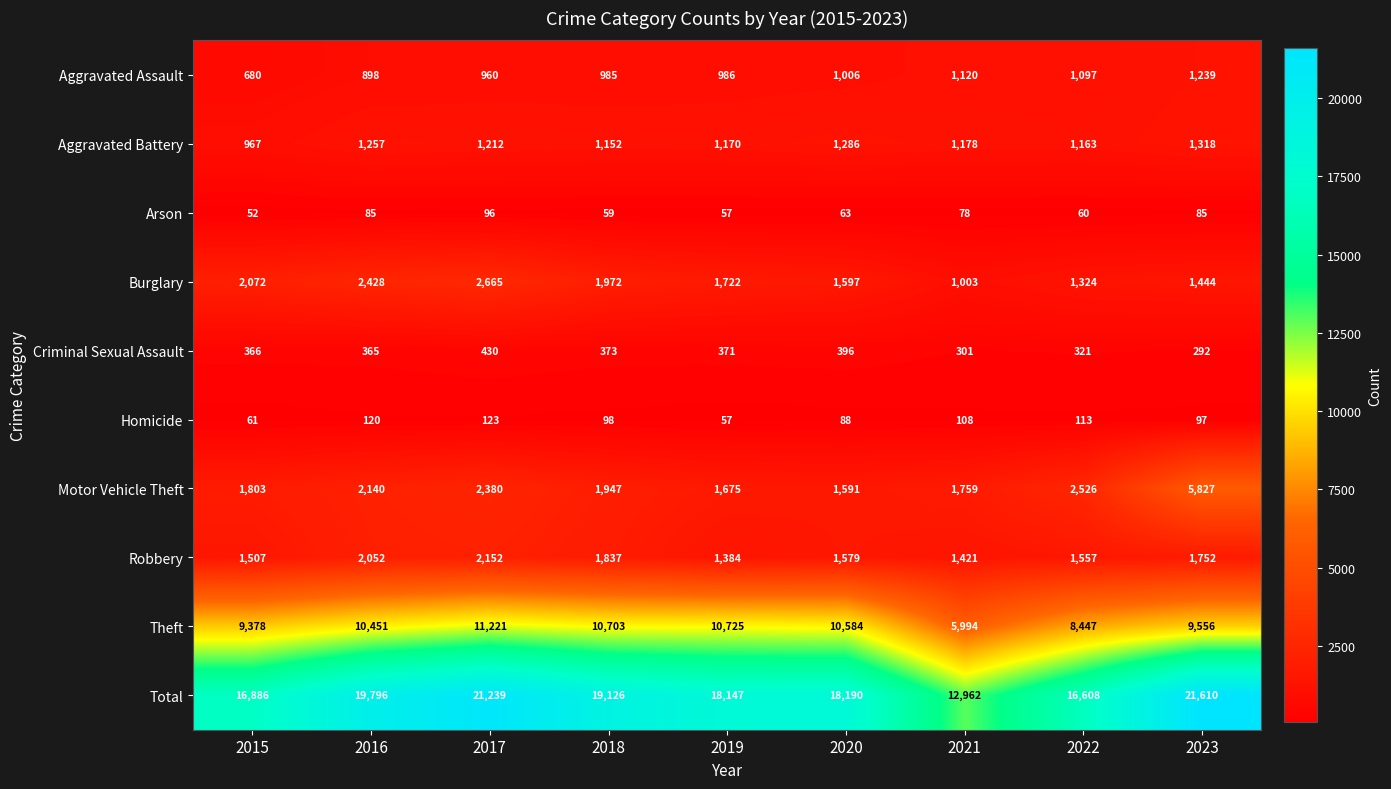

What is the difference between the highest and lowest values at 2023?

21525